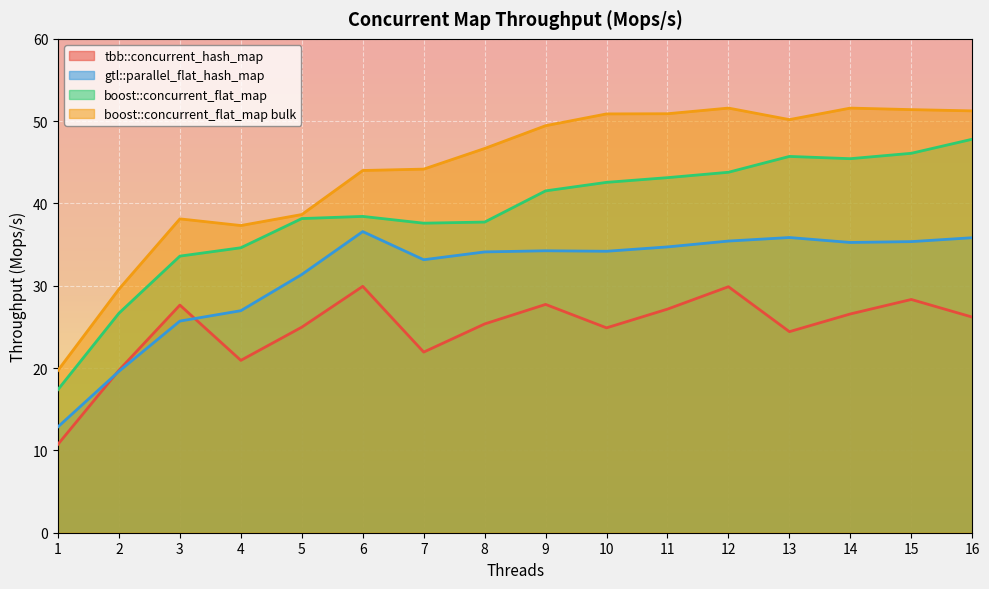

What is the approximate value of tbb::concurrent_hash_map at 14?

26.6